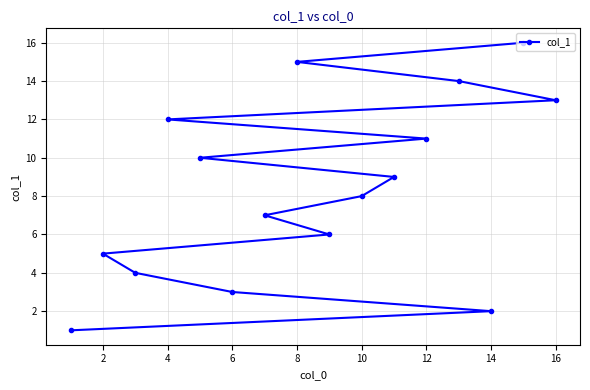

How many data points are less than 9?

8